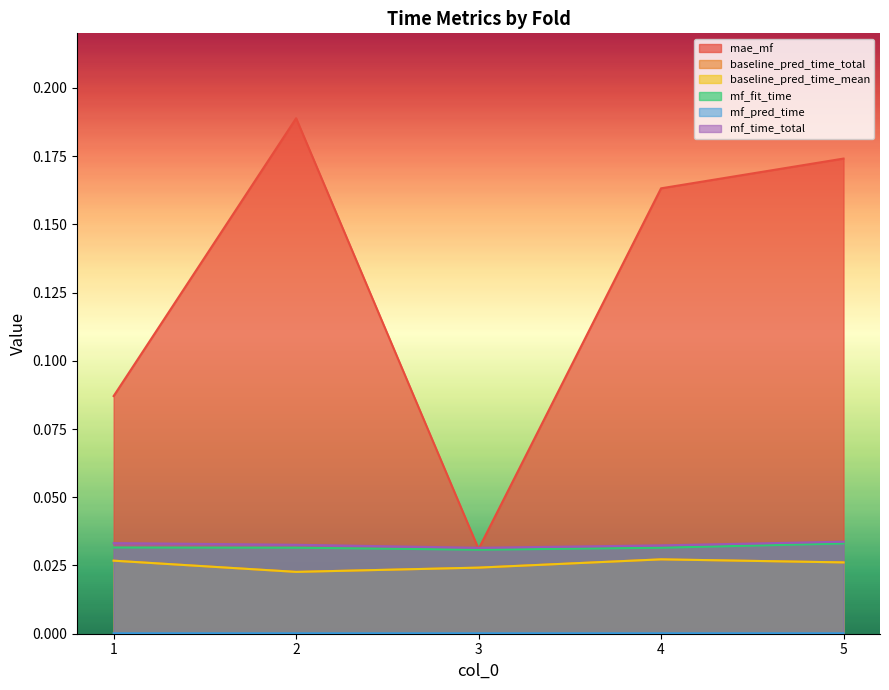

Reading right to left, what are all the values shown in this chart?

mae_mf: 5=0.2	4=0.2	3=0.0	2=0.2	1=0.1
baseline_pred_time_total: 5=0.0	4=0.0	3=0.0	2=0.0	1=0.0
baseline_pred_time_mean: 5=0.0	4=0.0	3=0.0	2=0.0	1=0.0
mf_fit_time: 5=0.0	4=0.0	3=0.0	2=0.0	1=0.0
mf_pred_time: 5=0.0	4=0.0	3=0.0	2=0.0	1=0.0
mf_time_total: 5=0.0	4=0.0	3=0.0	2=0.0	1=0.0